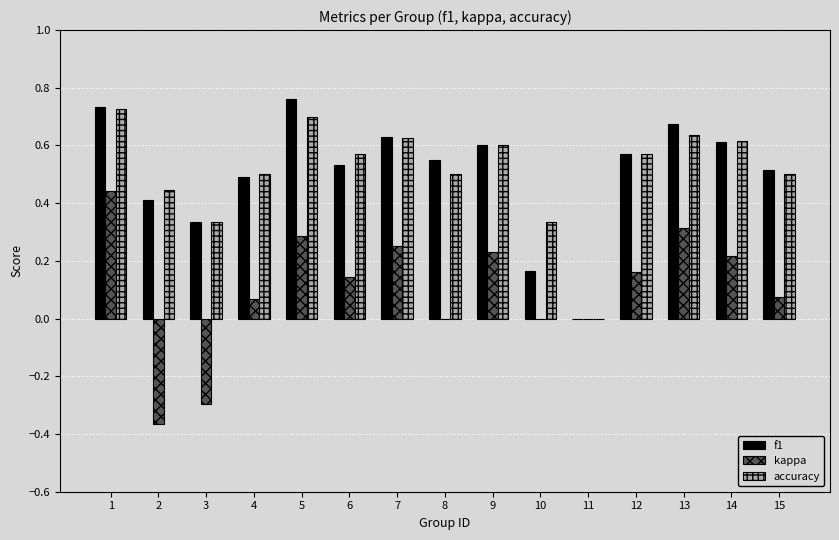

Which label corresponds to the largest value in the chart?

5